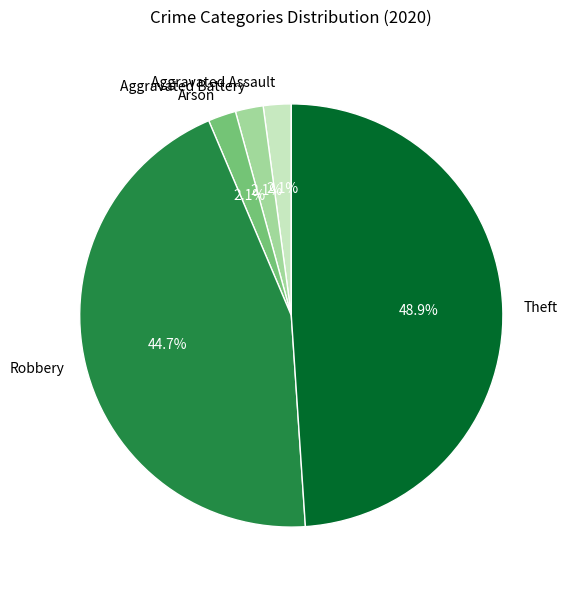

Combined, do Arson and Theft account for over 50%?

Yes